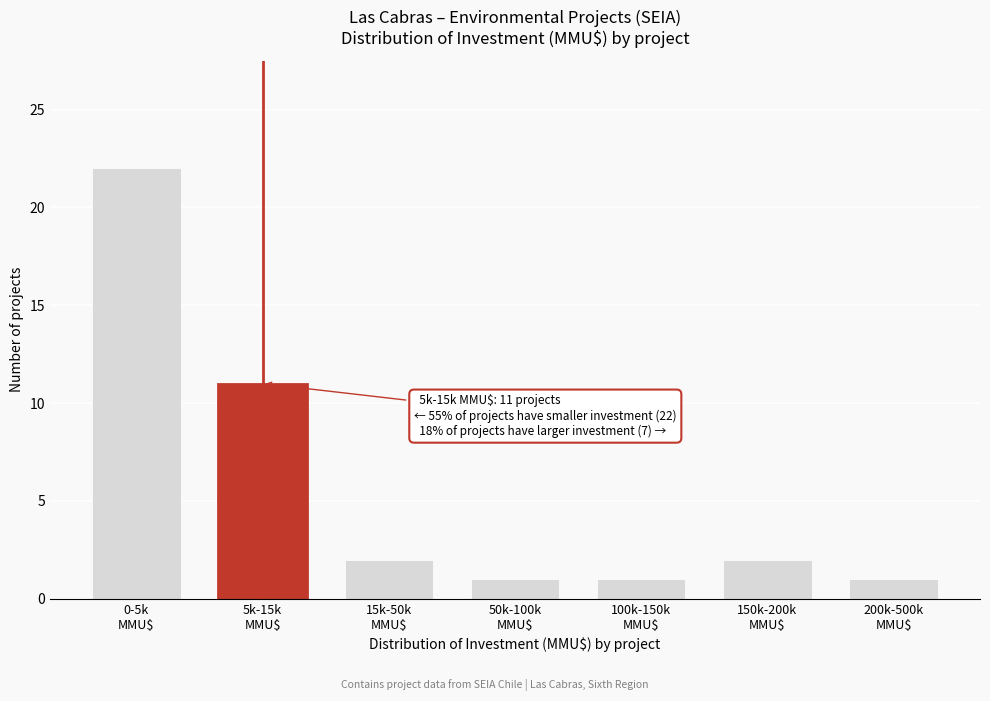

Reading right to left, what are all the values shown in this chart?

1	2	1	1	2	11	22